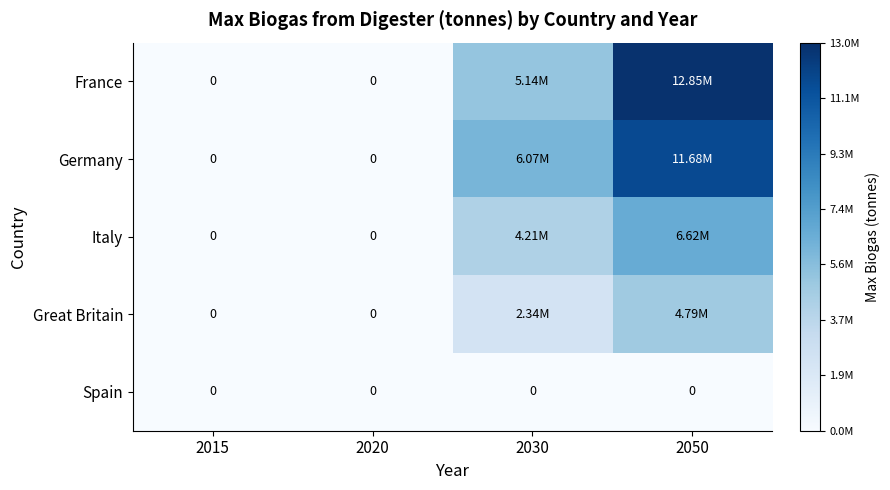

How many categories are shown in the chart?

4